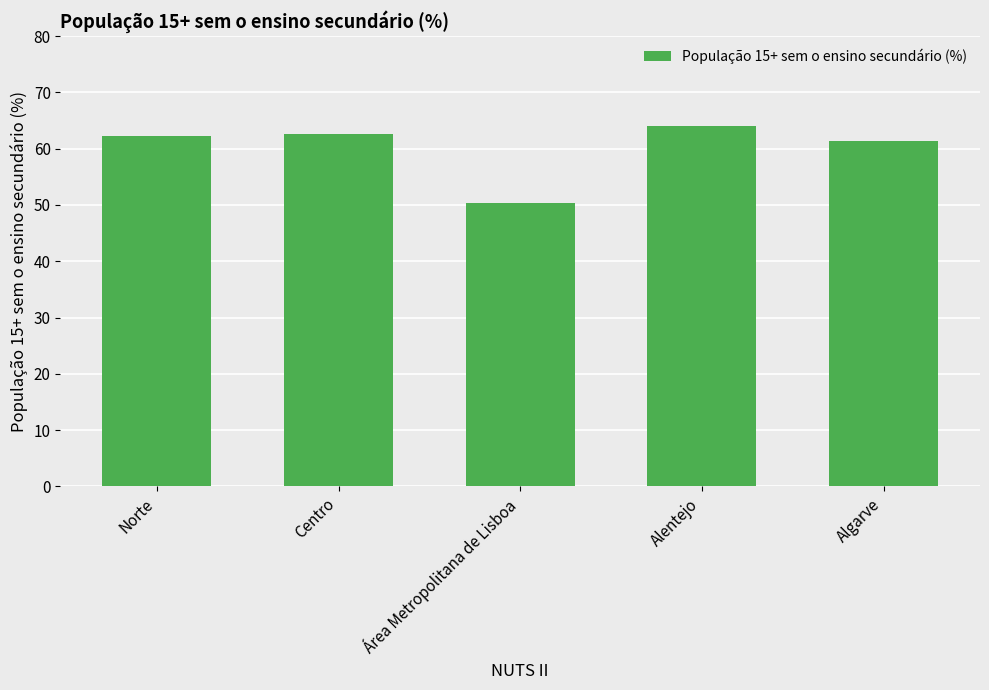

The value at Norte is 62.3. True or false?

True